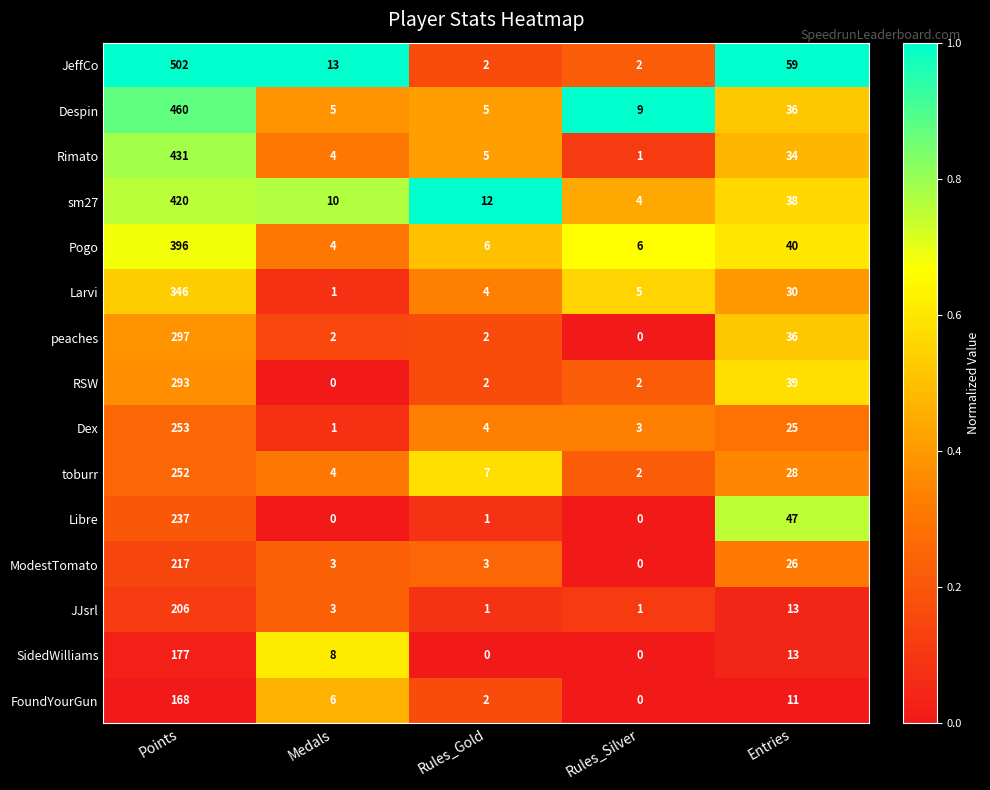

Which category has the highest value across all series?

Points